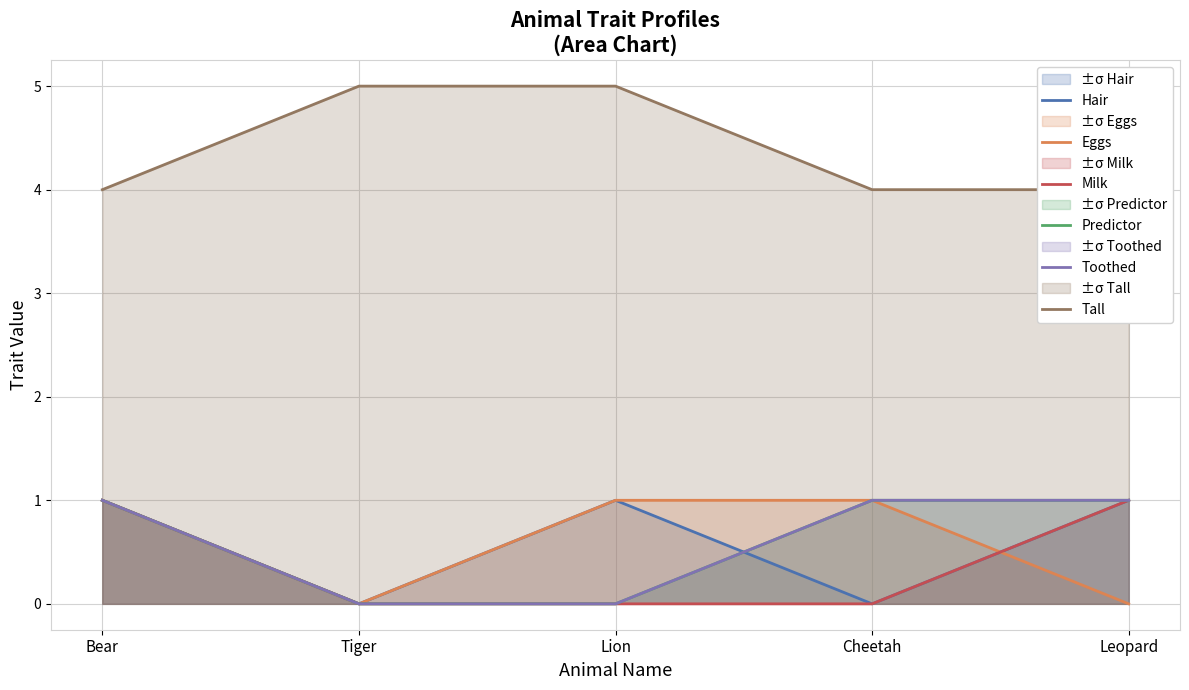

True or false: Tall and Predictor cross at least once.

False